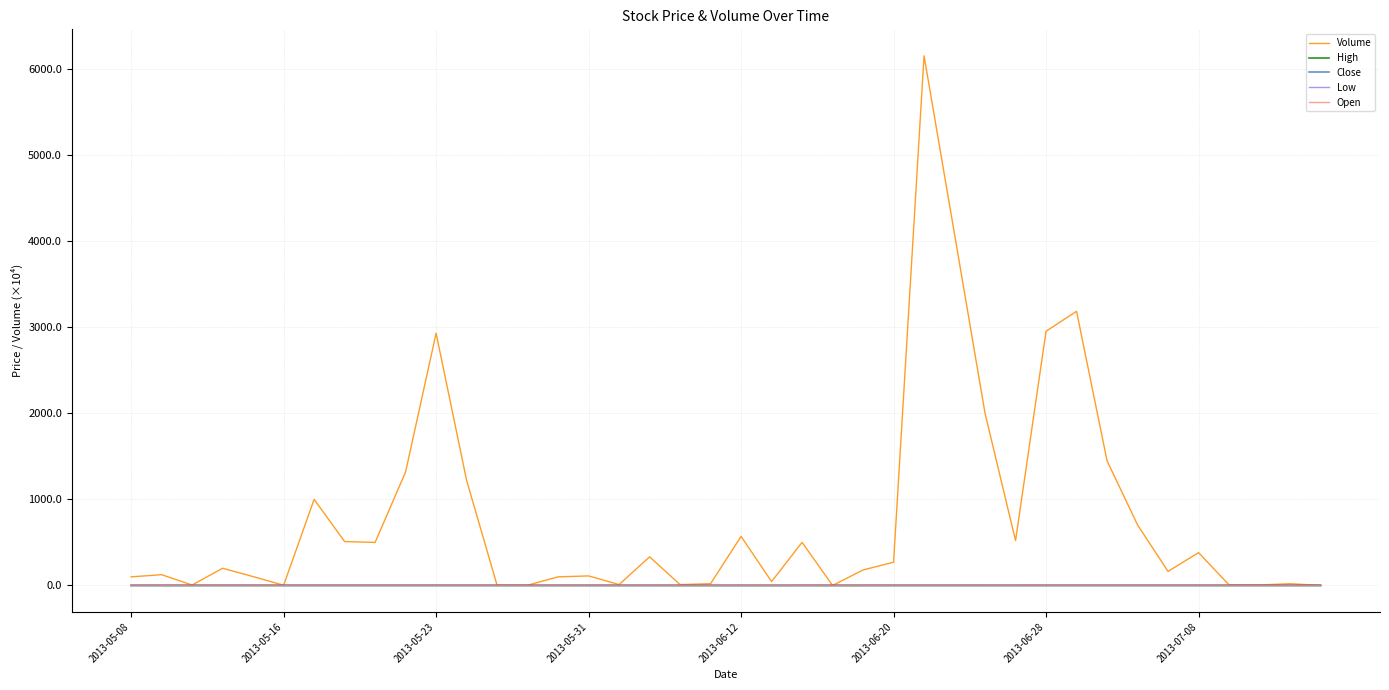

Which series has the largest total across all categories?

Volume